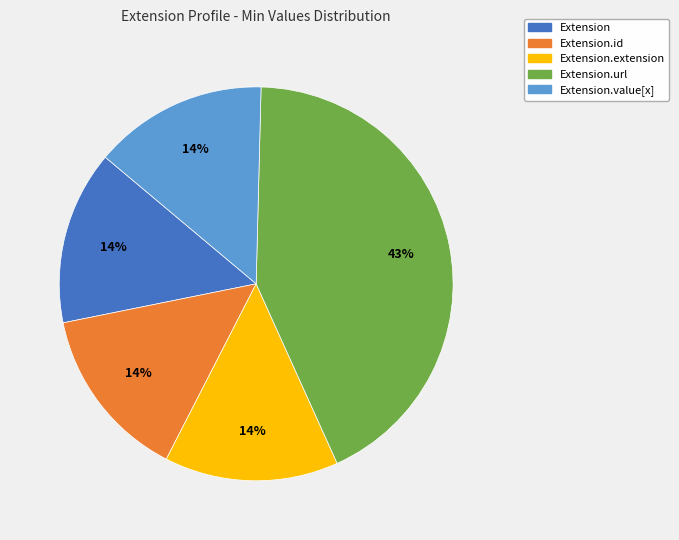

To the nearest percent, what is the difference between the largest and smallest slice percentages?

29%